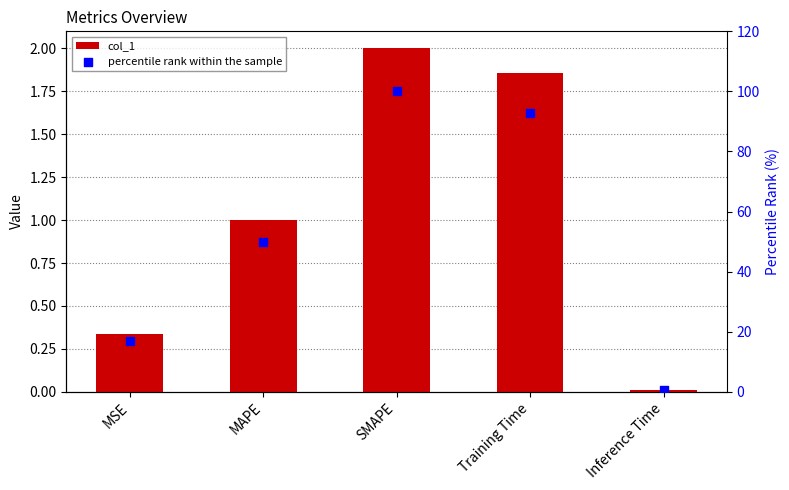

Is the value of col_1 at Training Time greater than the value of percentile rank within the sample at SMAPE?

No